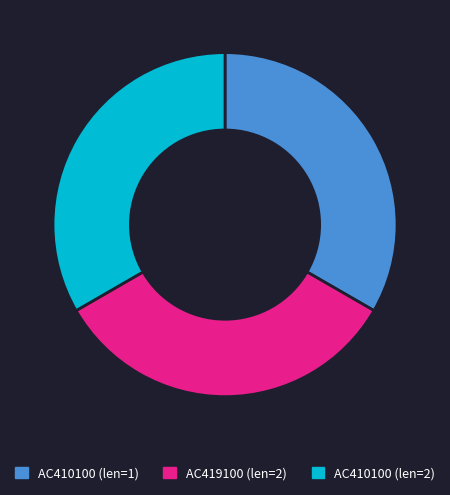

Is there any slice that represents more than half of the pie?

No